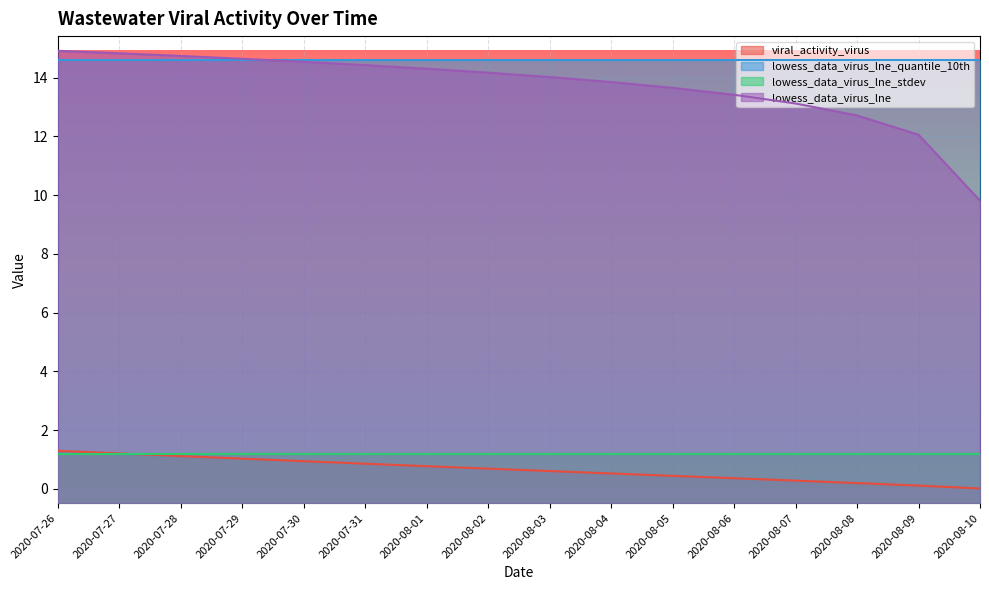

What is the difference between the highest and lowest values at 2020-08-06?

14.2